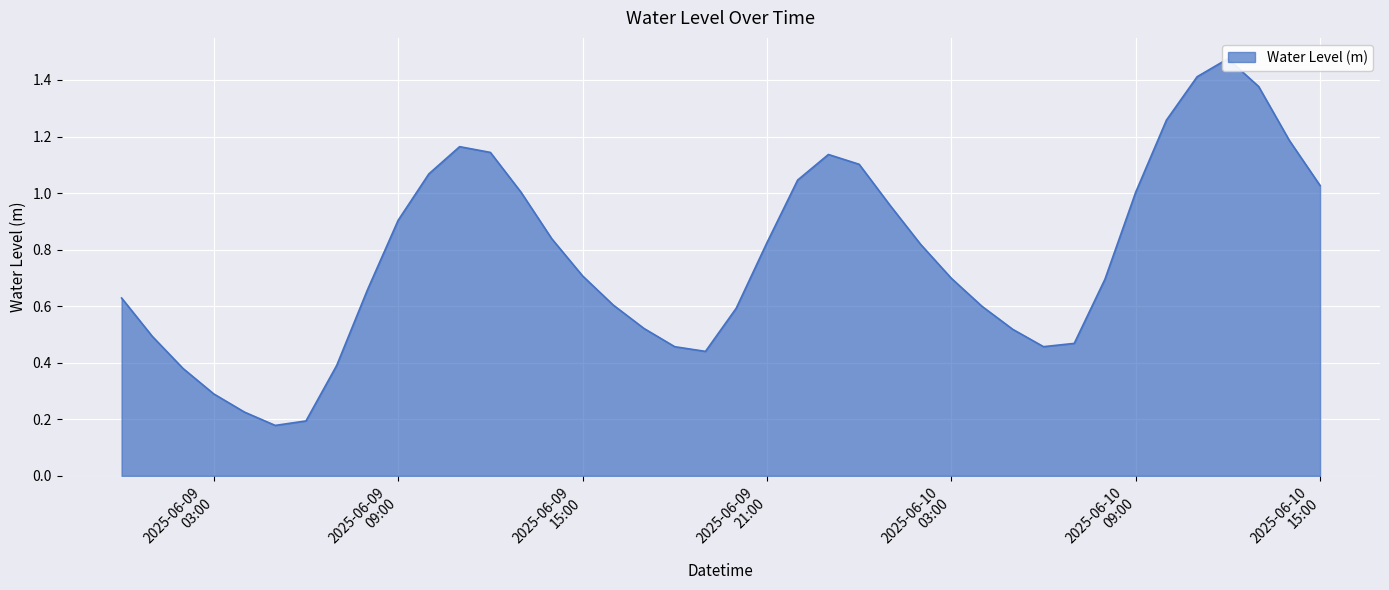

Where is the first local maximum?

2025-06-09 11:00:00